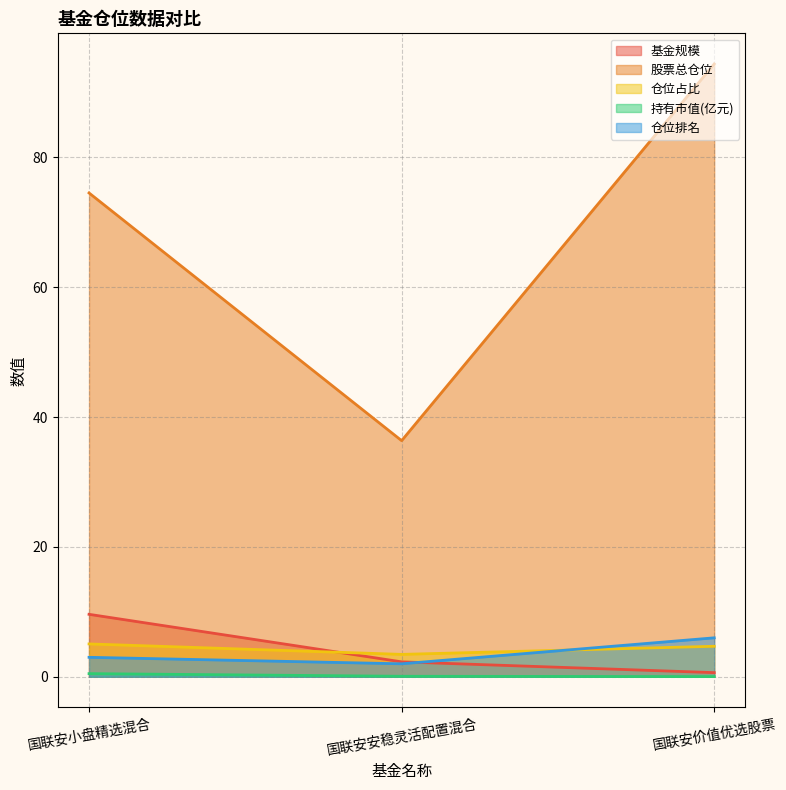

At how many categories does at least one series exceed 28?

3